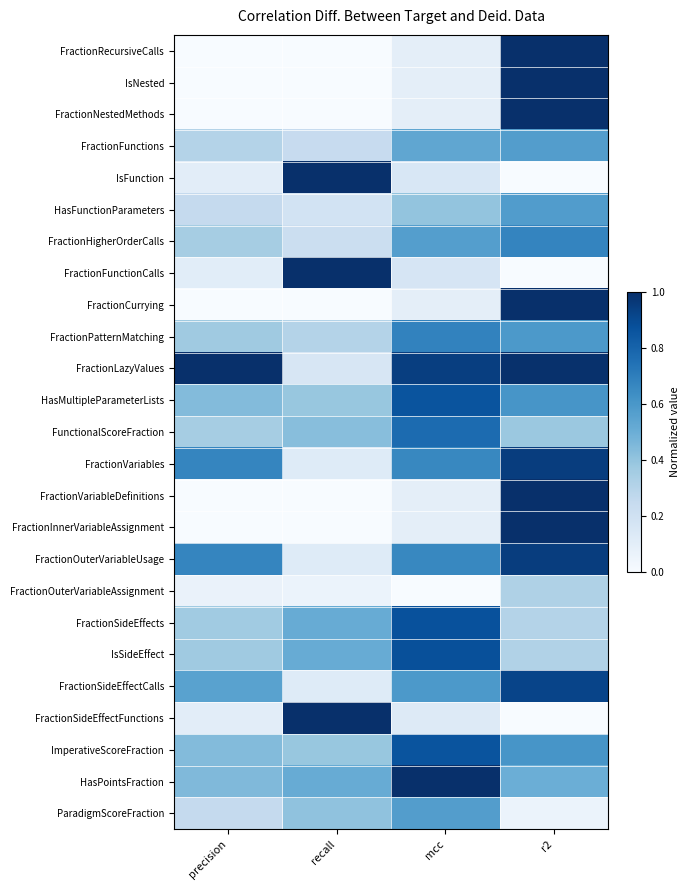

At r2, list the series in order from largest to smallest.

FractionRecursiveCalls, IsNested, FractionNestedMethods, FractionCurrying, FractionVariableDefinitions, FractionInnerVariableAssignment, FractionLazyValues, FractionVariables, FractionOuterVariableUsage, FractionSideEffectCalls, FractionHigherOrderCalls, HasMultipleParameterLists, ImperativeScoreFraction, FractionPatternMatching, HasFunctionParameters, FractionFunctions, HasPointsFraction, FunctionalScoreFraction, FractionOuterVariableAssignment, IsSideEffect, FractionSideEffects, ParadigmScoreFraction, IsFunction, FractionFunctionCalls, FractionSideEffectFunctions